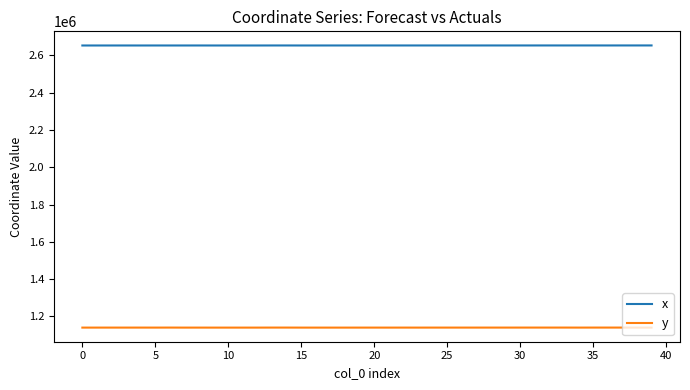

List the series in order of their peak value, lowest first.

y, x